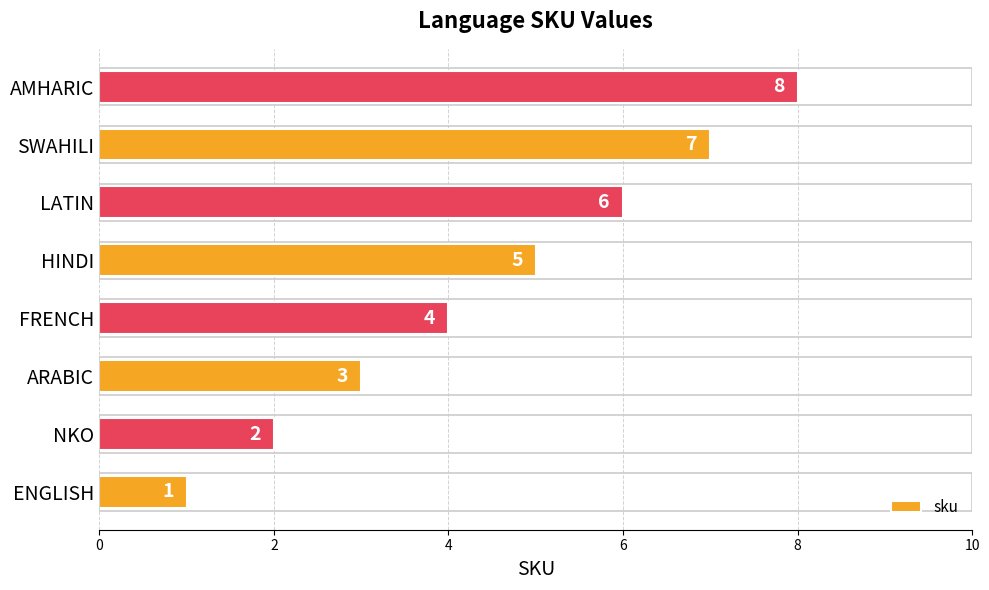

Are the bars horizontal?

Yes